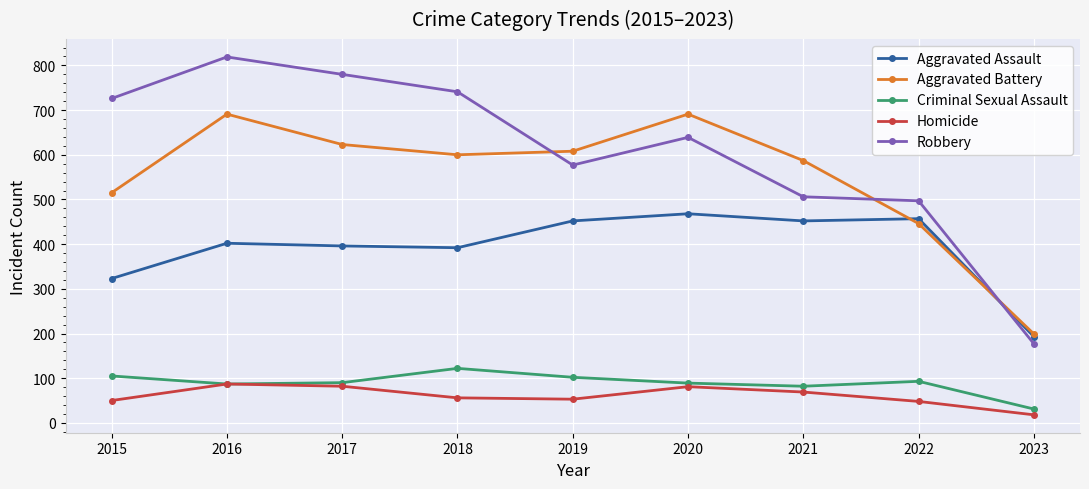

True or false: Aggravated Assault and Criminal Sexual Assault intersect in this chart.

False